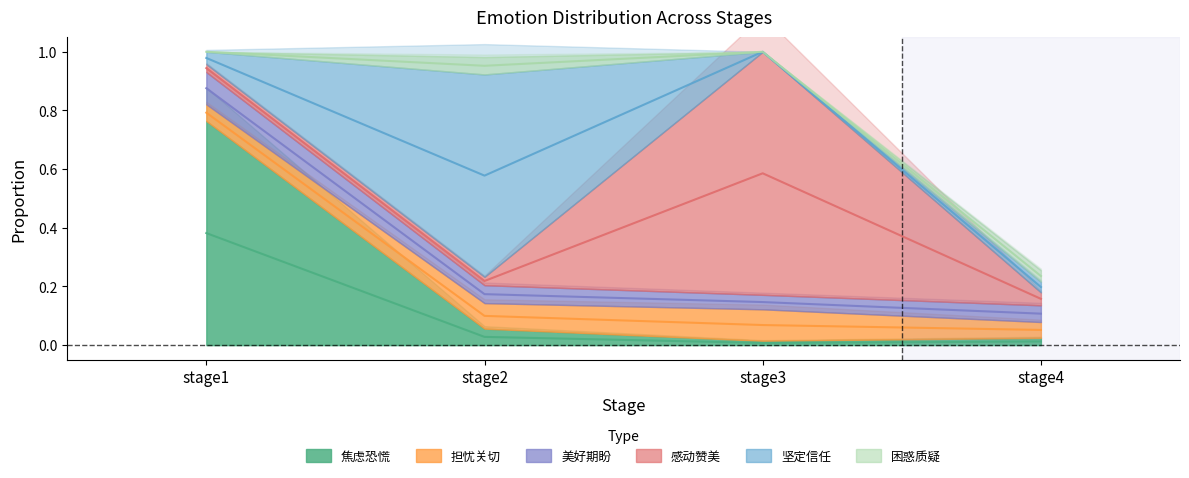

How many data points in 坚定信任 are above 0?

3